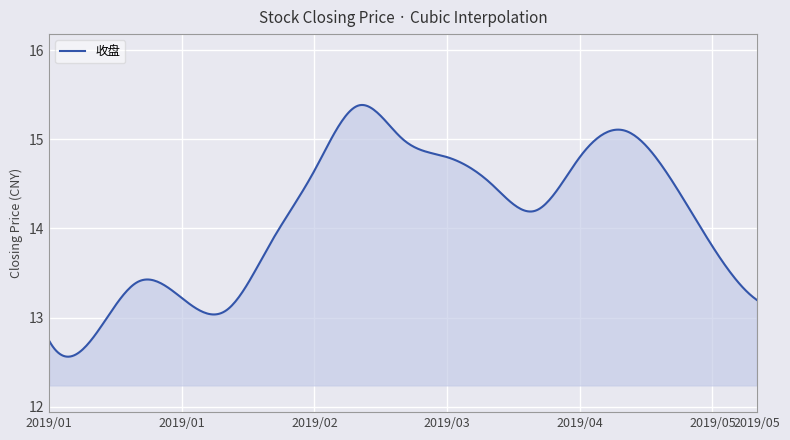

What is the difference between the maximum and minimum values?

2.8